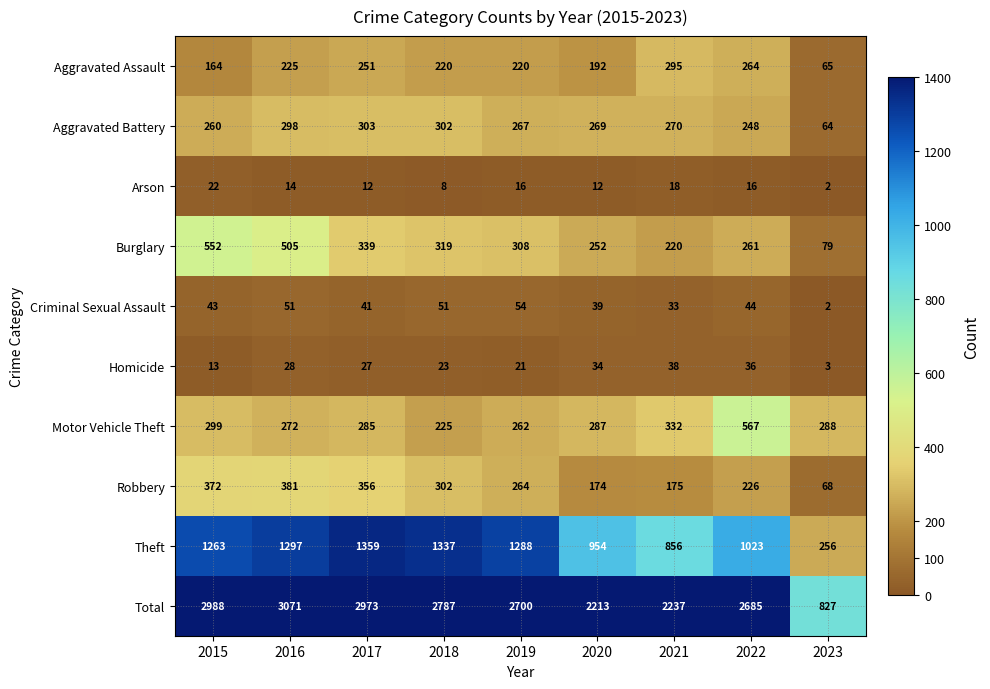

The value of Theft at 2017 is 1359. True or false?

True